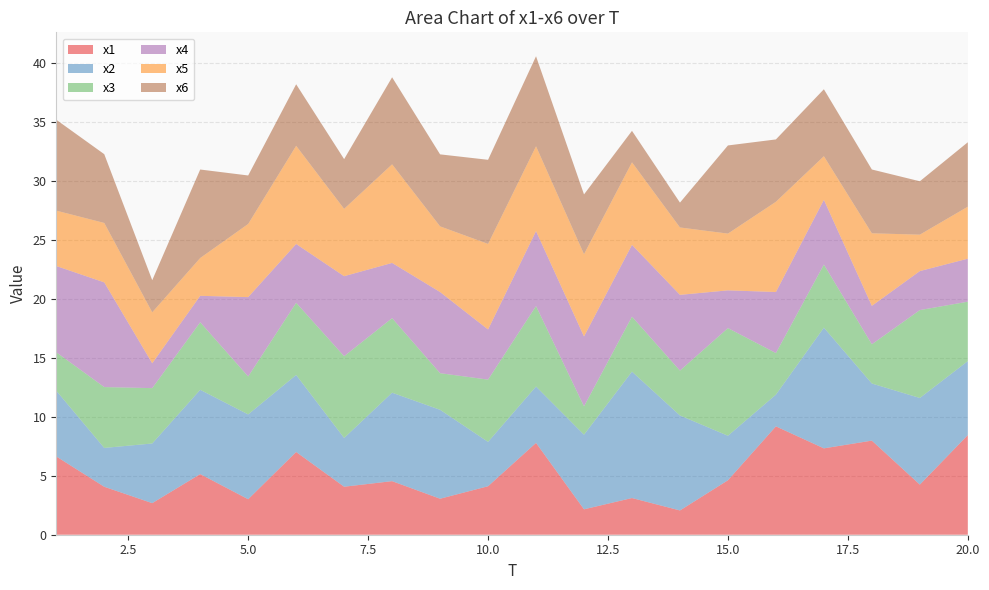

Reading left to right, transcribe all the data shown in this chart.

x1: 6.6	4.1	2.7	5.1	3.0	7.0	4.1	4.5	3.1	4.1	7.8	2.2	3.1	2.1	4.6	9.2	7.3	8.0	4.3	8.5
x2: 5.6	3.3	5.1	7.2	7.2	6.5	4.1	7.5	7.5	3.8	4.8	6.3	10.7	8.1	3.8	2.7	10.2	4.8	7.3	6.3
x3: 3.3	5.2	4.7	5.7	3.2	6.1	6.9	6.3	3.1	5.3	6.8	2.4	4.7	3.8	9.1	3.5	5.4	3.3	7.5	5.0
x4: 7.3	8.9	2.1	2.2	6.7	5.0	6.8	4.7	6.9	4.3	6.4	5.9	6.1	6.4	3.2	5.2	5.5	3.3	3.3	3.6
x5: 4.7	5.0	4.3	3.2	6.2	8.3	5.7	8.4	5.6	7.3	7.2	7.0	7.0	5.7	4.8	7.7	3.7	6.2	3.1	4.4
x6: 7.7	5.8	2.7	7.5	4.1	5.2	4.2	7.4	6.1	7.1	7.6	5.1	2.7	2.1	7.5	5.3	5.7	5.4	4.5	5.5